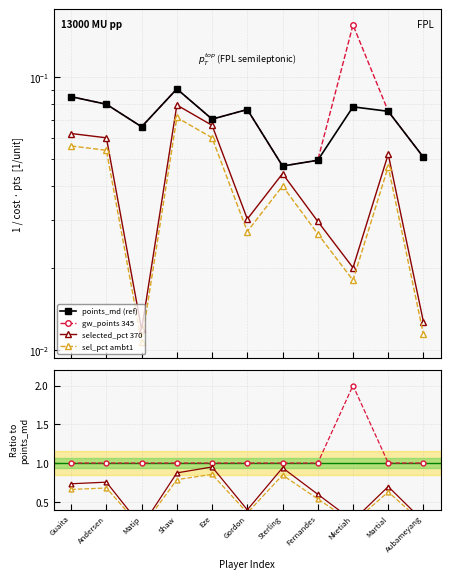

What is the difference between the maximum and second lowest values in the gw_points 345 series?

1.0